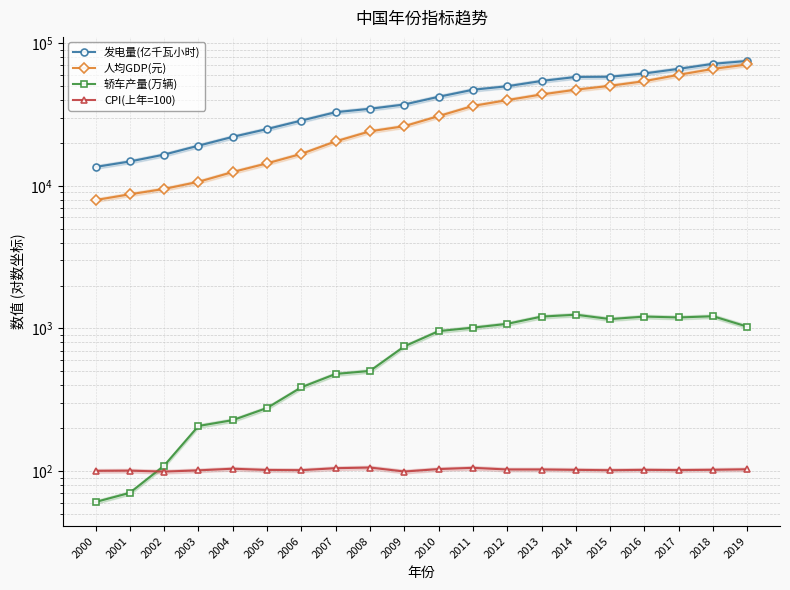

Between 2008 and 2019, which series saw the biggest shift?

人均GDP(元)